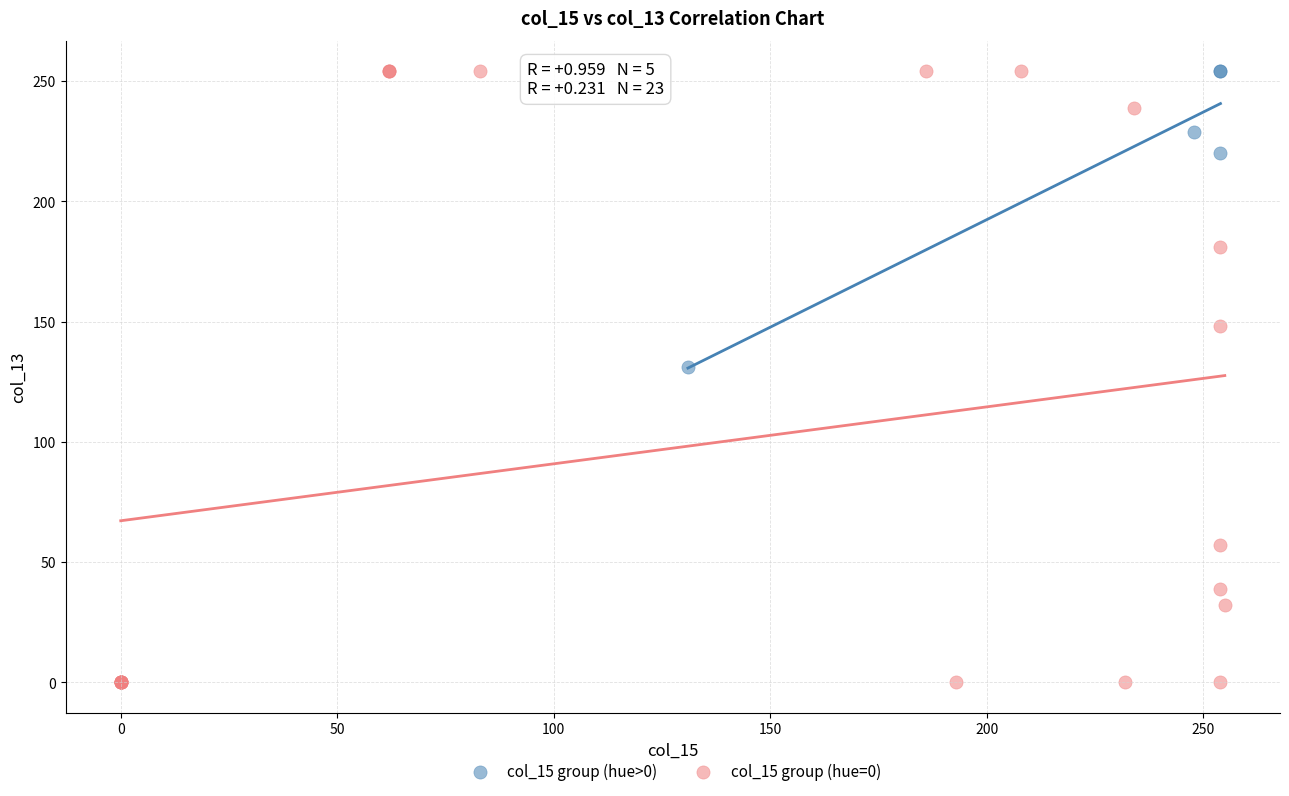

Which series has the largest Y range (max minus min)?

col_15 group (hue=0)